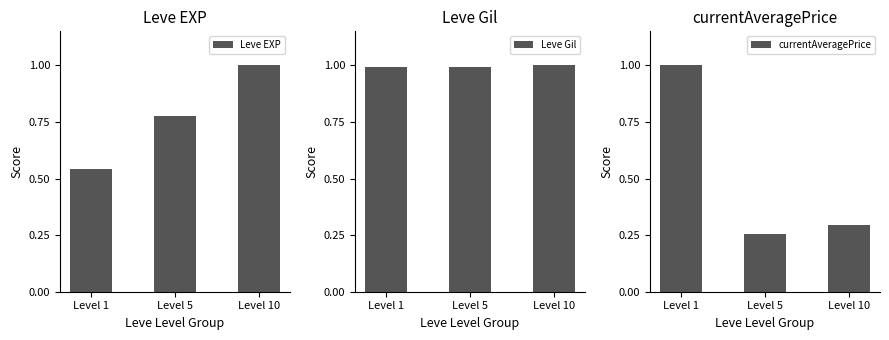

Which label corresponds to the smallest value in the chart?

Level 5